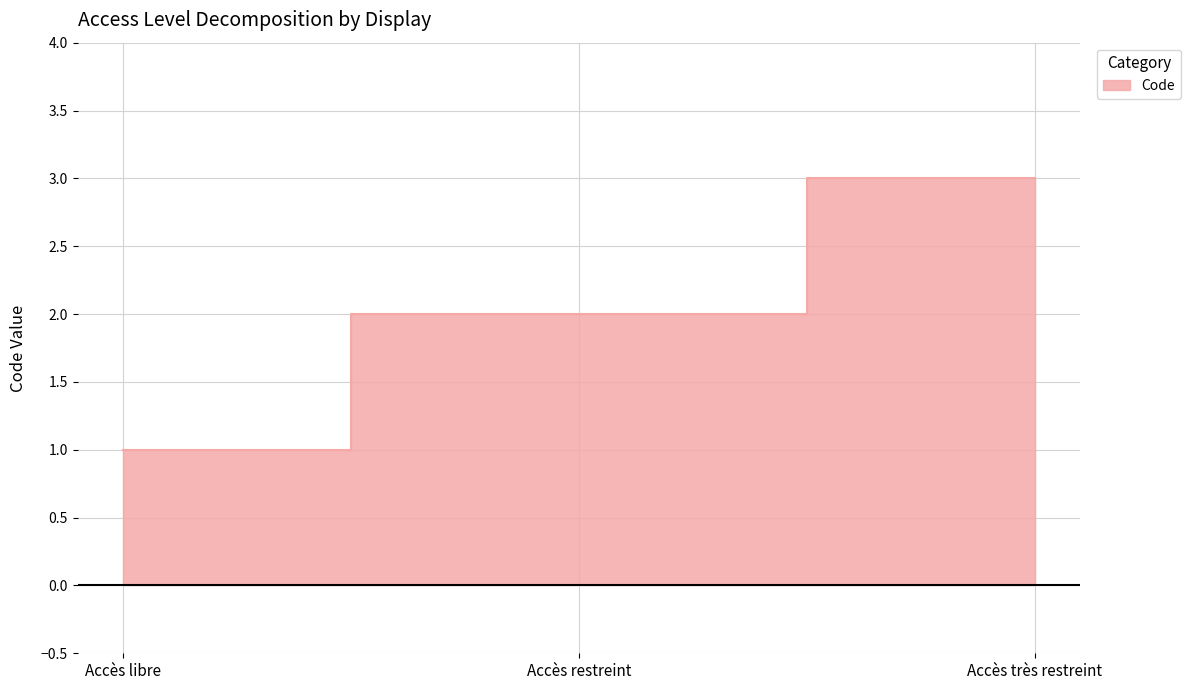

What is the label of the 3rd point from the right?

Accès libre